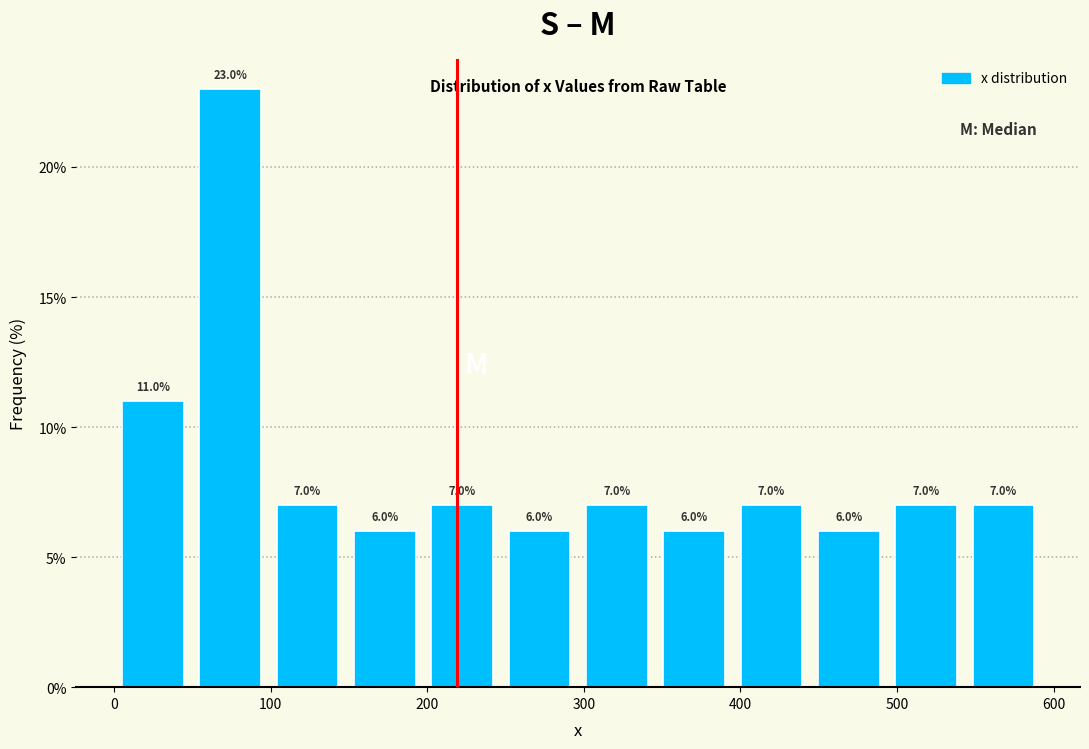

How tall is the bar that spans 490 to 540 on the x-axis? The bar edges are not printed on the chart, so give them approximately, as read against the axis.

7.0